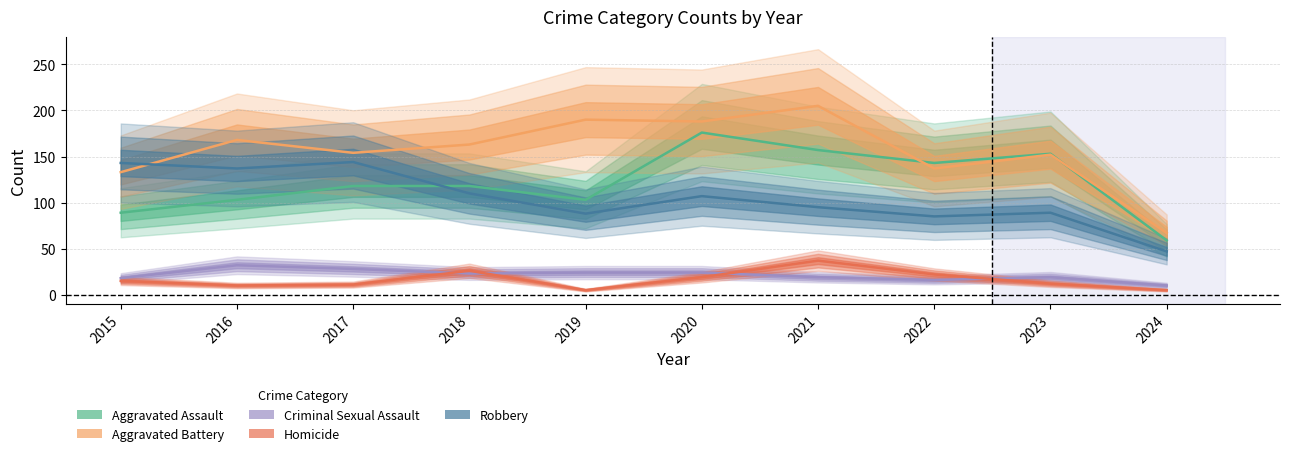

At which category is the sum across all series the highest?

2020